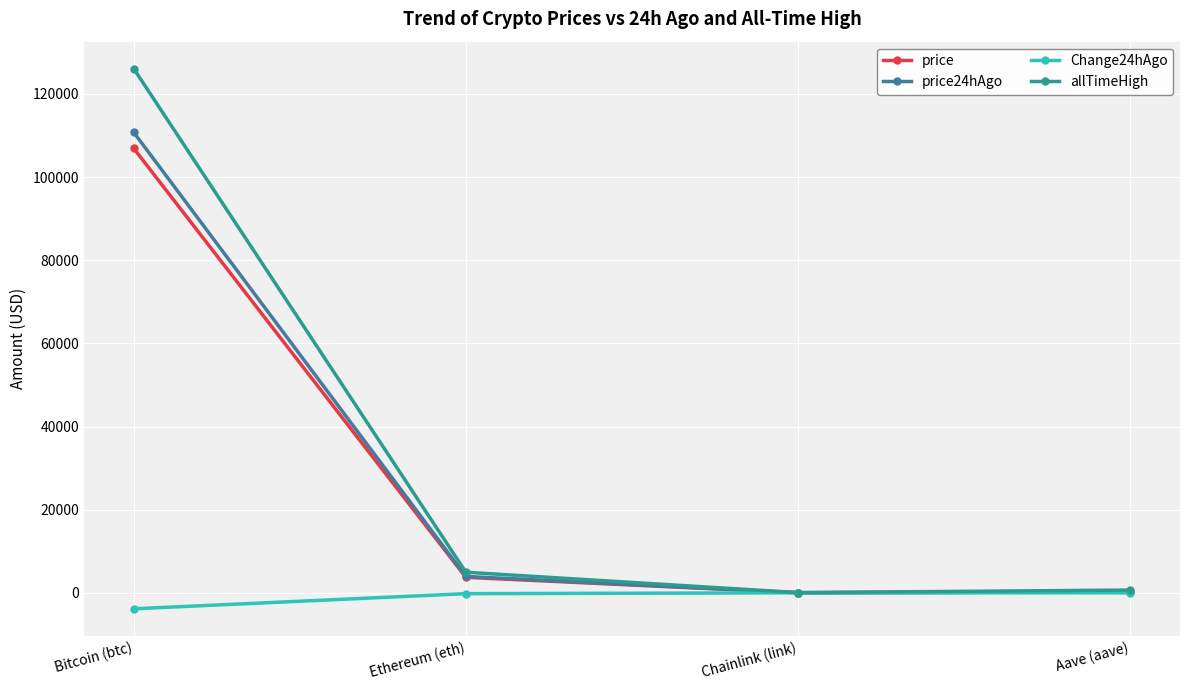

What is the average value of the allTimeHigh series?

32935.1